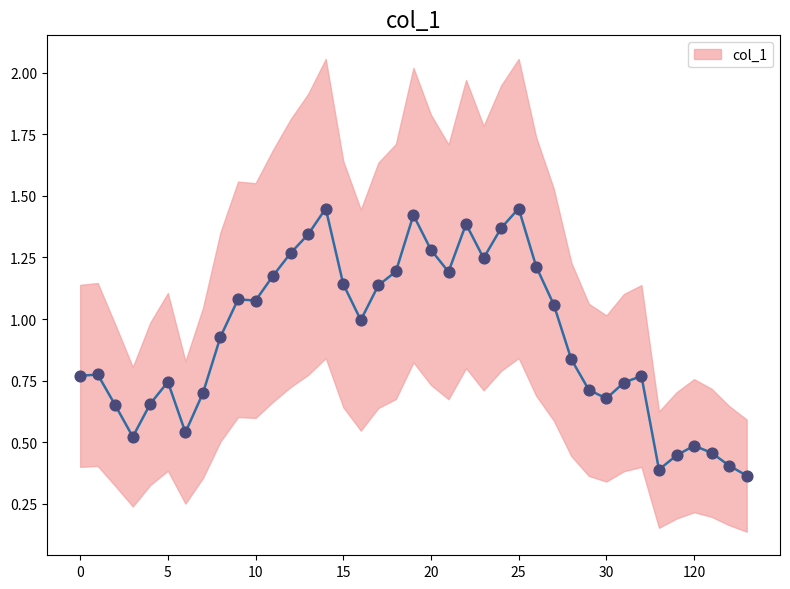

What is the ratio of the value at 38 to the value at 19?

0.3